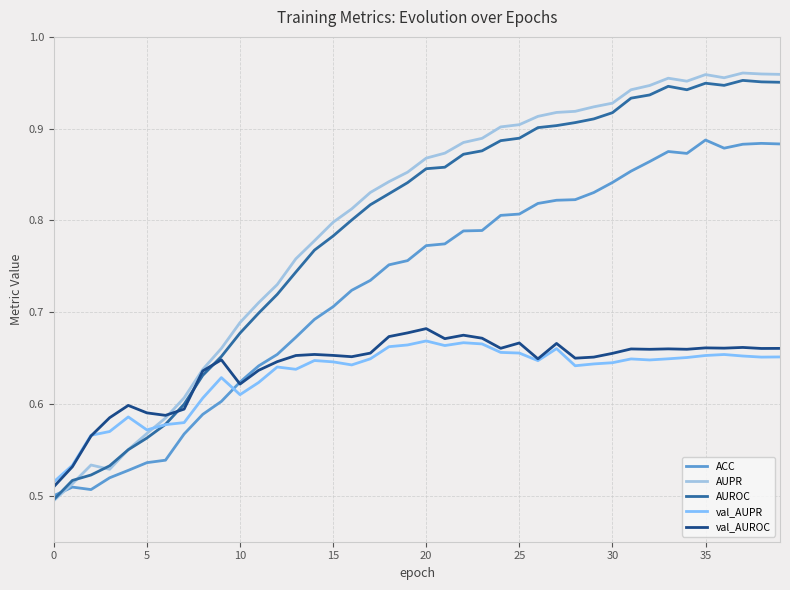

Which series has the largest range (max minus min)?

AUPR